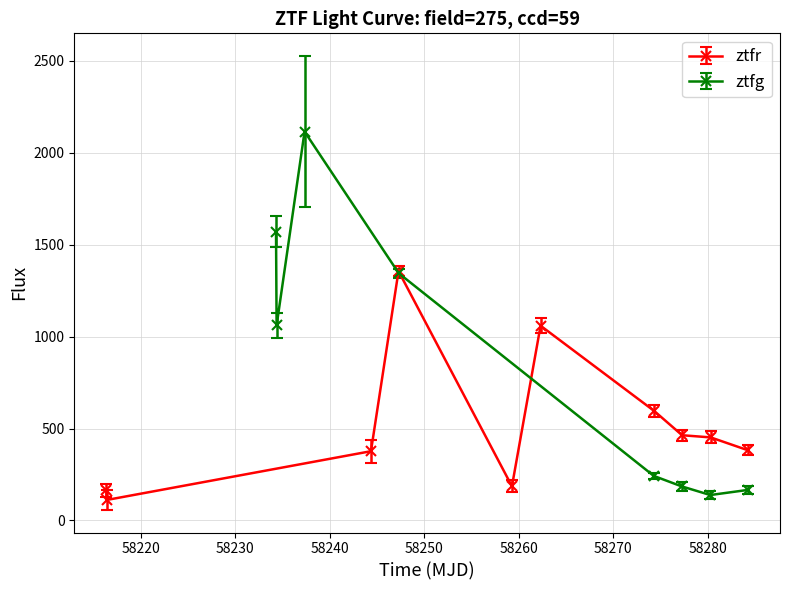

At which category is the sum across all series the highest?

2